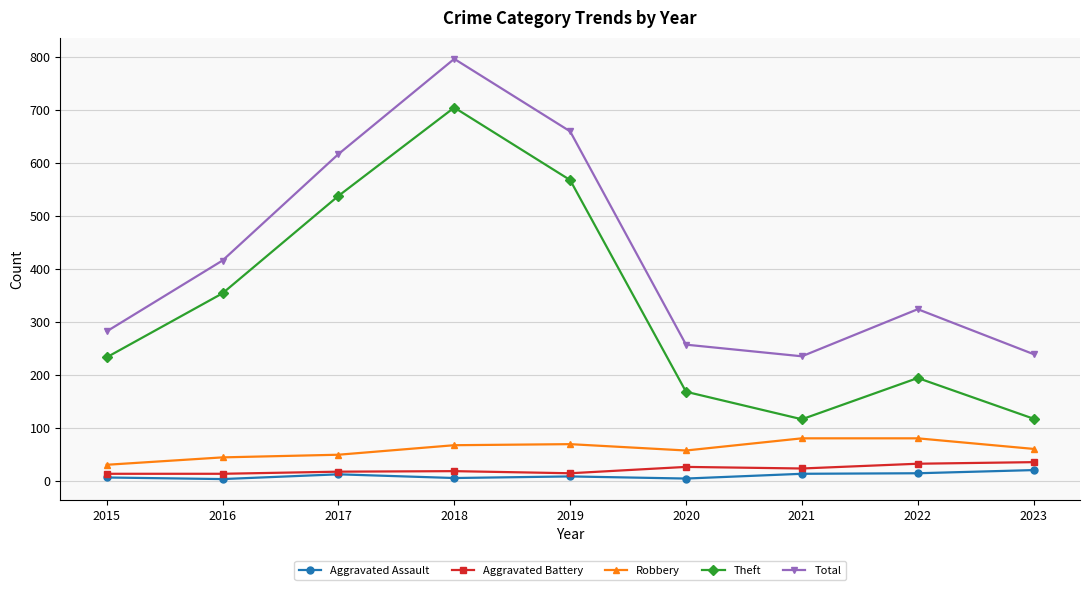

Rank the series by their maximum value, from lowest to highest.

Aggravated Assault, Aggravated Battery, Robbery, Theft, Total